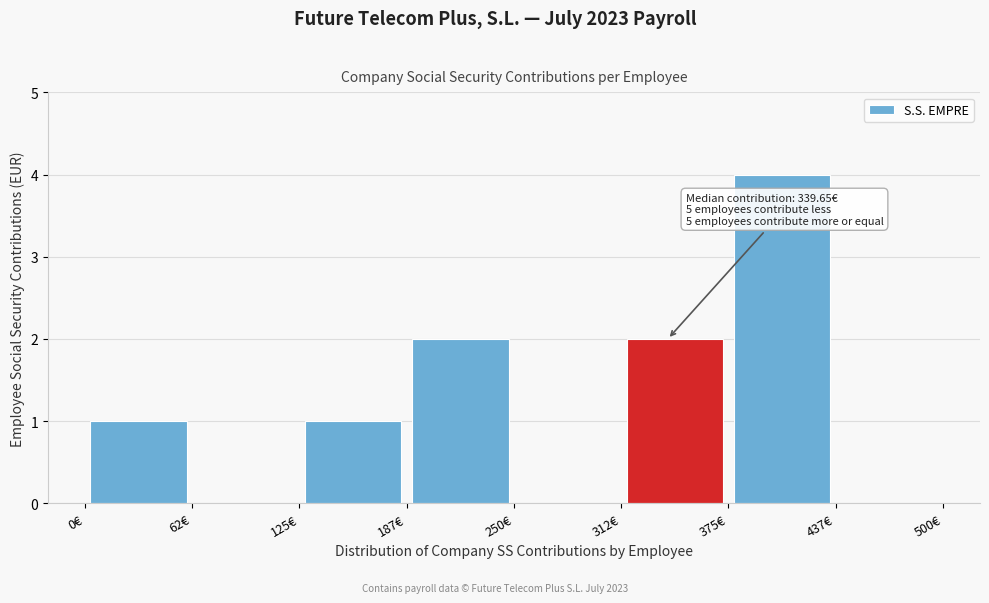

Over which range of the x-axis is the bar tallest?

380 to 440